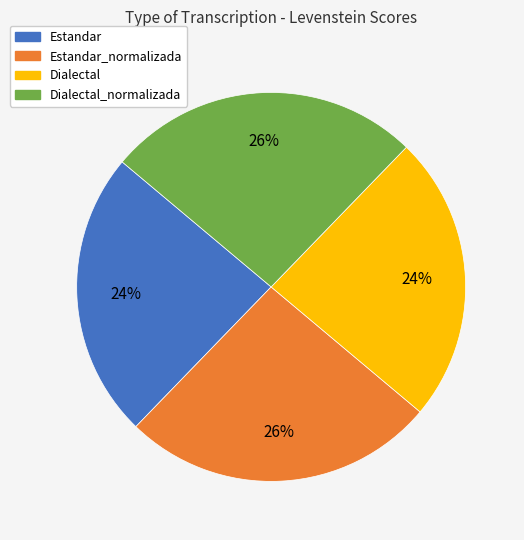

To the nearest percent, what is the difference between the largest and smallest slice percentages?

2%